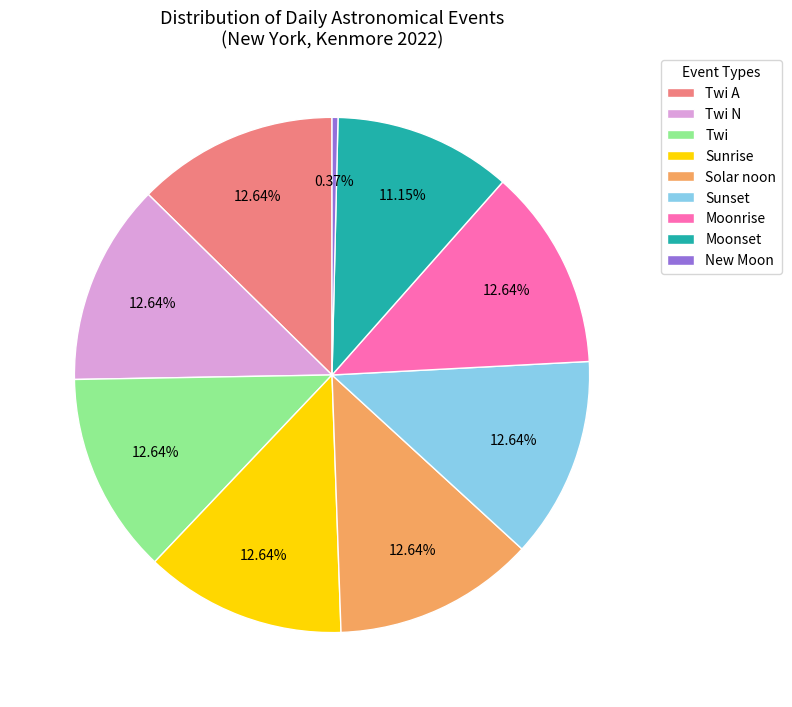

Approximately how many times larger is the value at Moonset compared to Twi N?

0.9